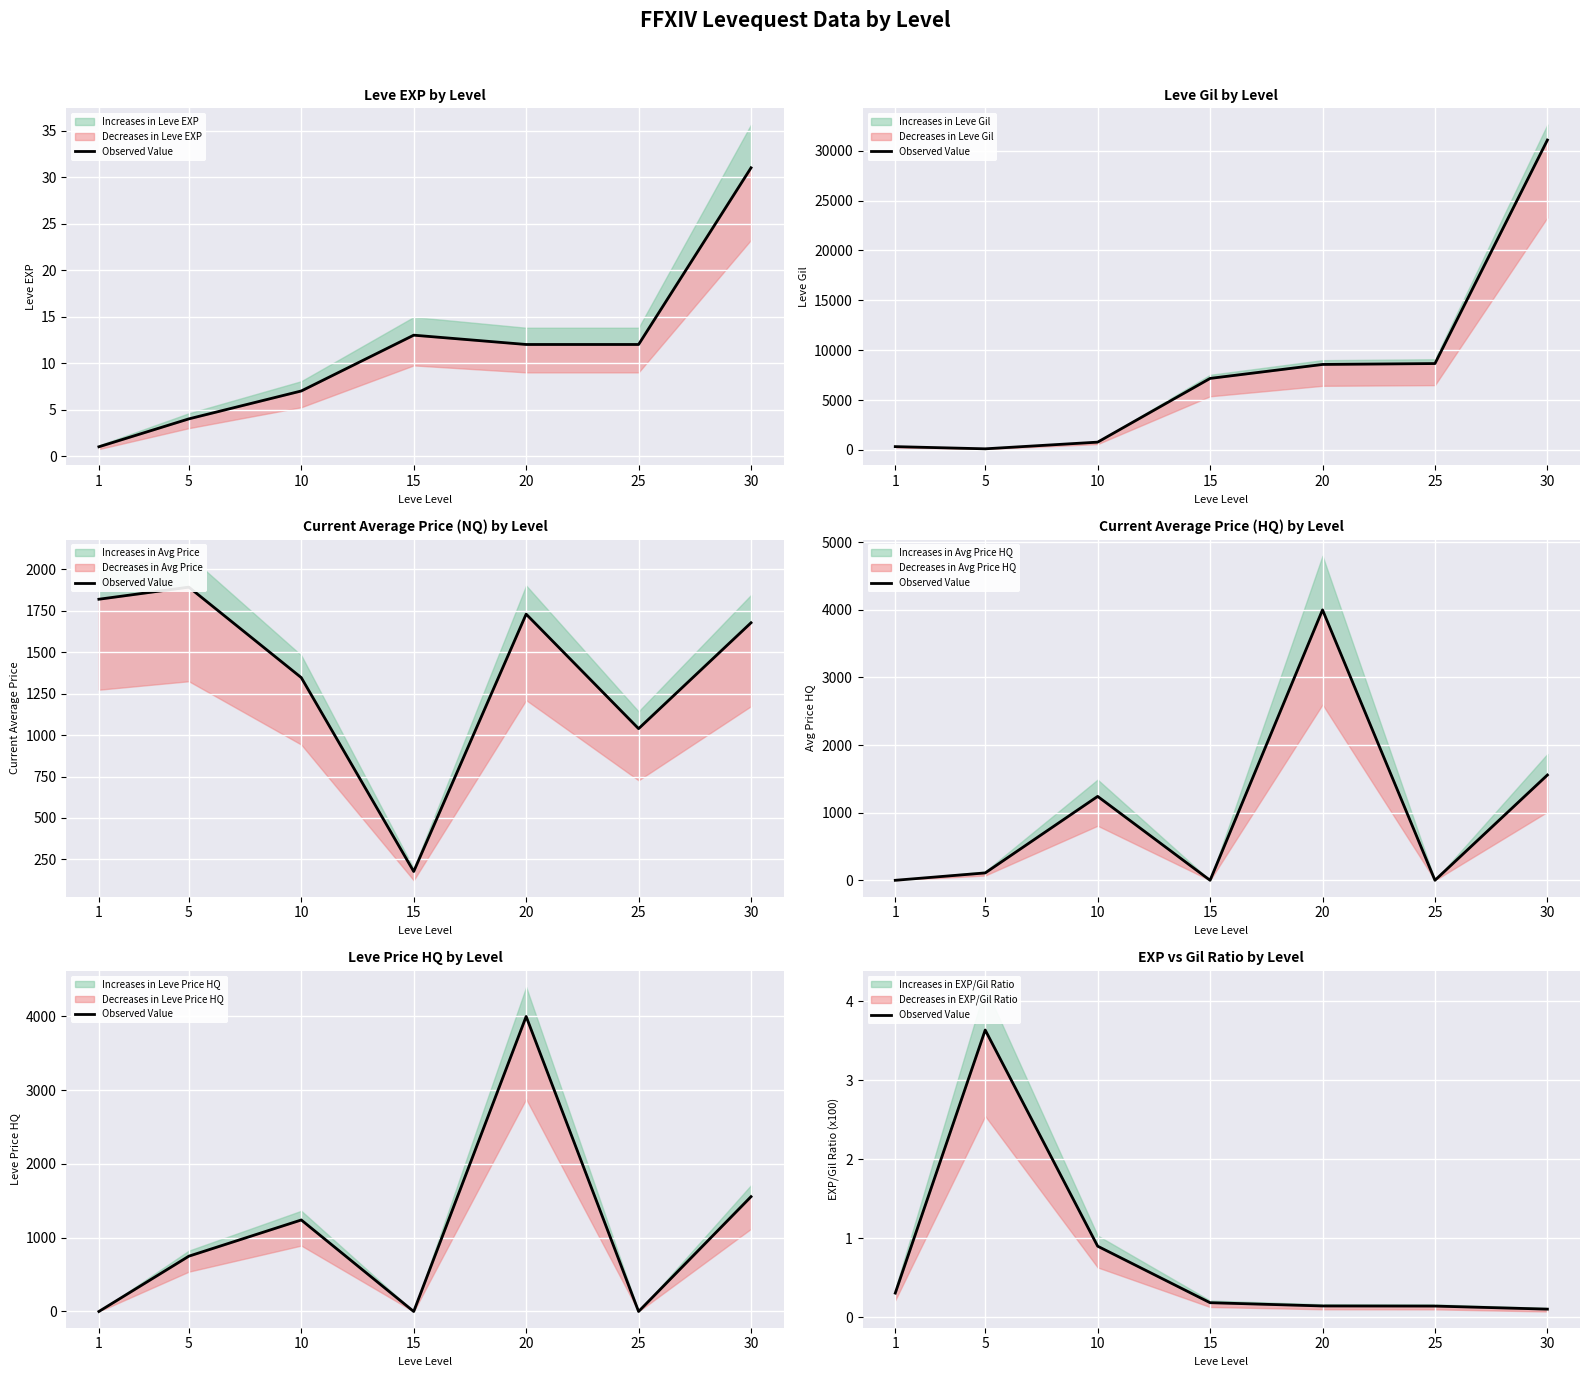

At which category does the chart reach its peak across all series?

5